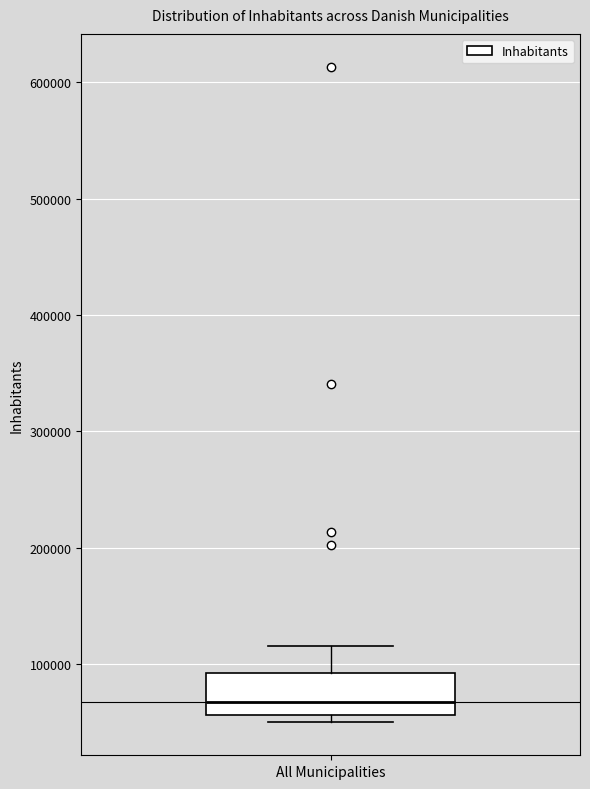

Transcribe this box plot: give where the median line is, the range the box spans, and where the two whiskers end, as read against the y-axis. The values are not printed on the chart, so give them approximately, as read against the axis.

median 70000, box 60000 to 90000, whiskers 50000 to 120000